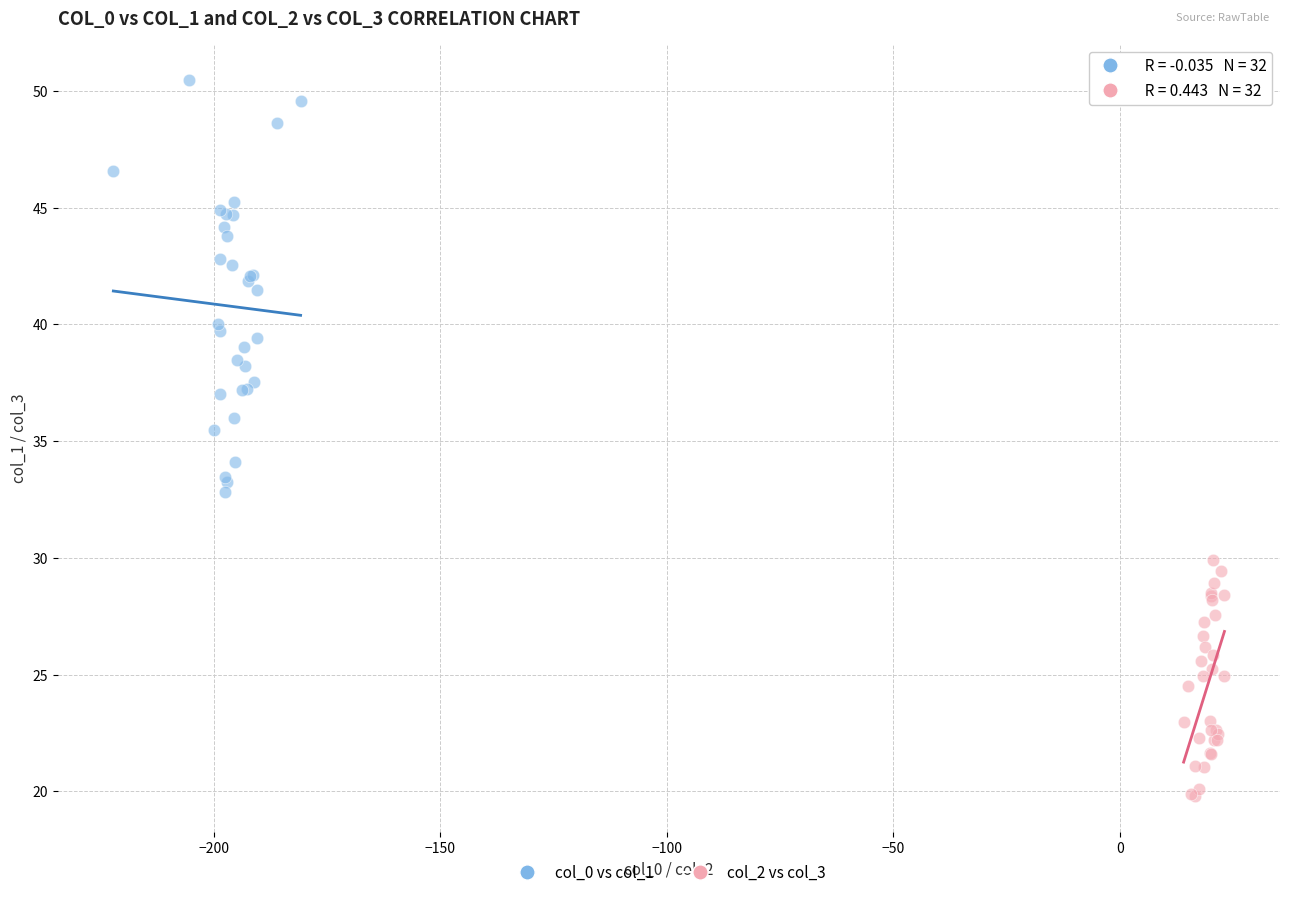

What are all the series names shown in the legend?

col_0 vs col_1, col_2 vs col_3